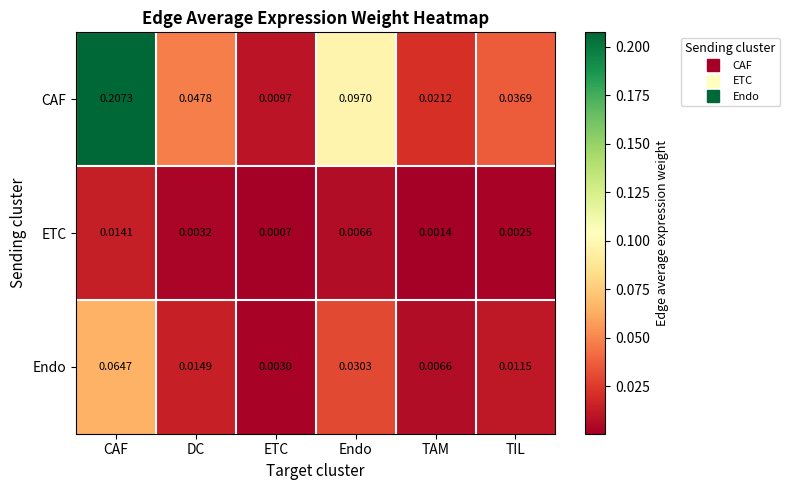

Which category has the highest value across all series?

CAF